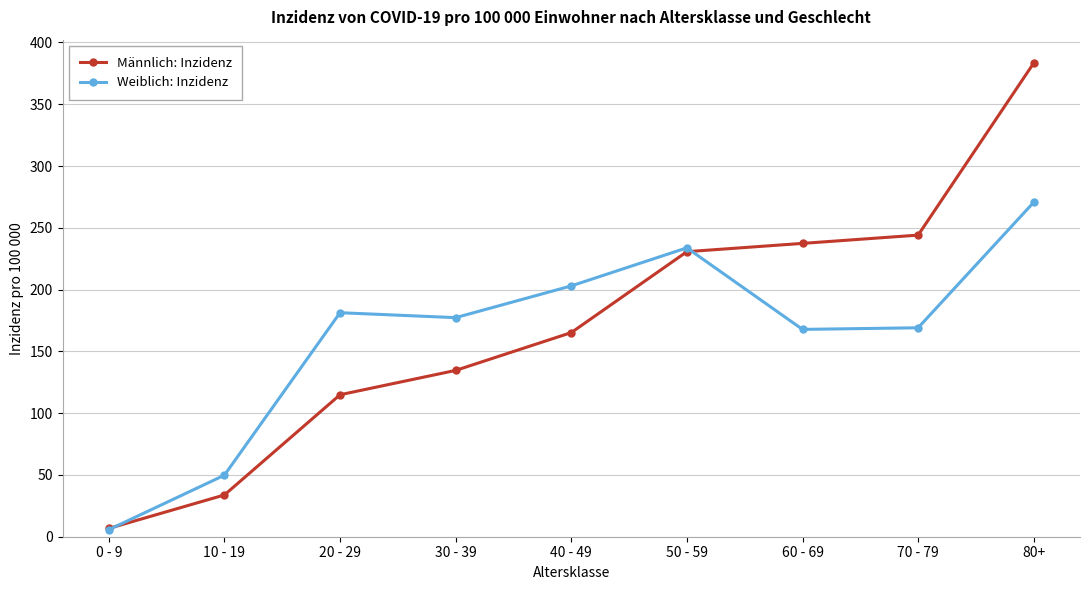

True or false: Männlich: Inzidenz has a value of 165.2 at 40 - 49.

True